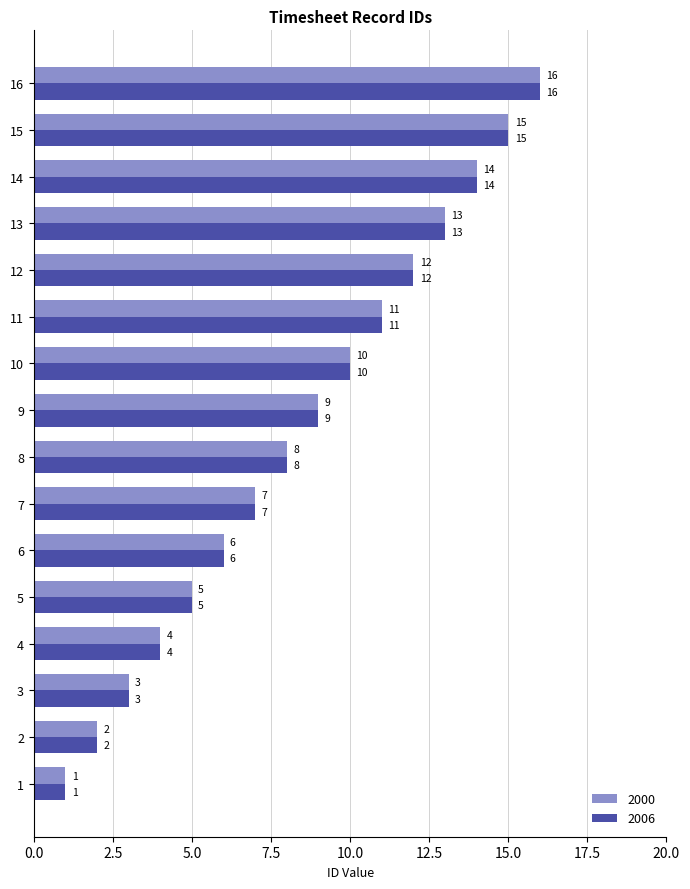

What is the difference between the 2000 values at 2 and 5?

3